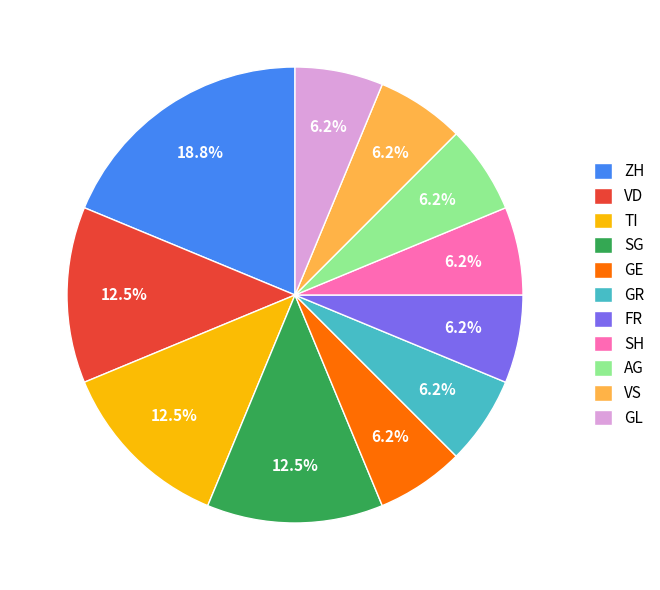

Is FR the majority of the pie?

No